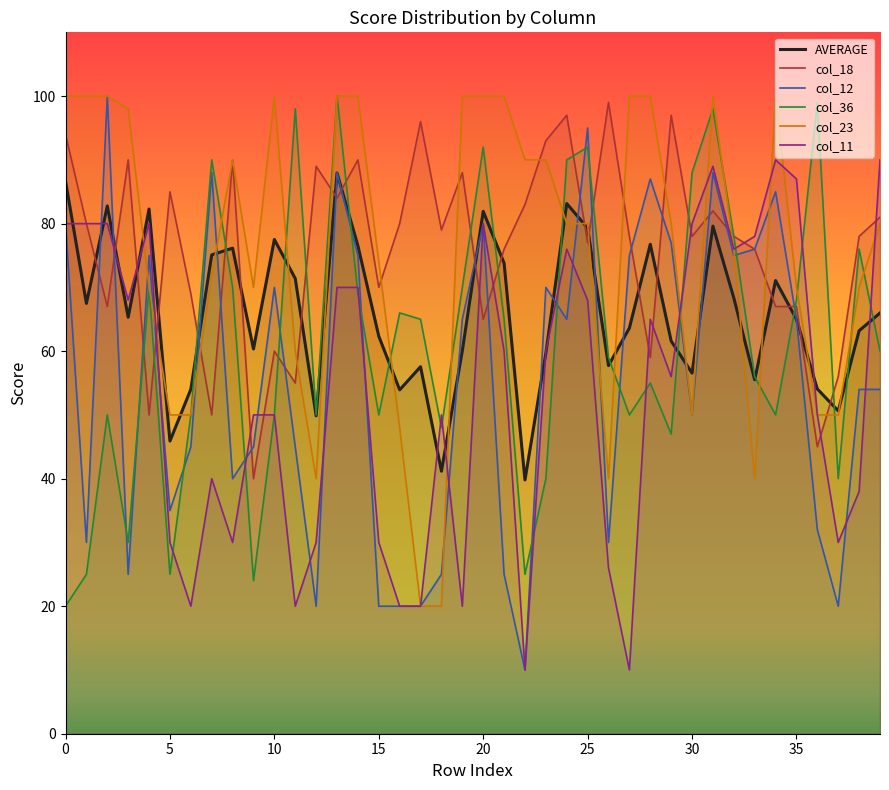

What is the value of the col_12 point at the 29th from the left?

87.0